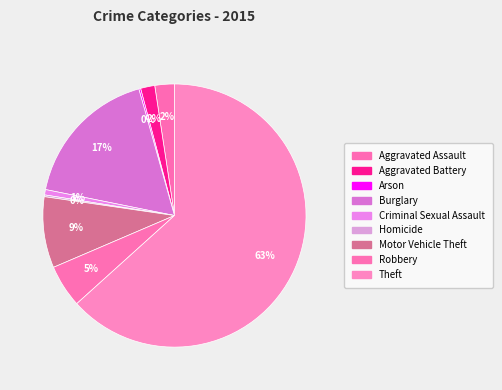

Do Motor Vehicle Theft and Robbery together represent more than half of the pie?

No